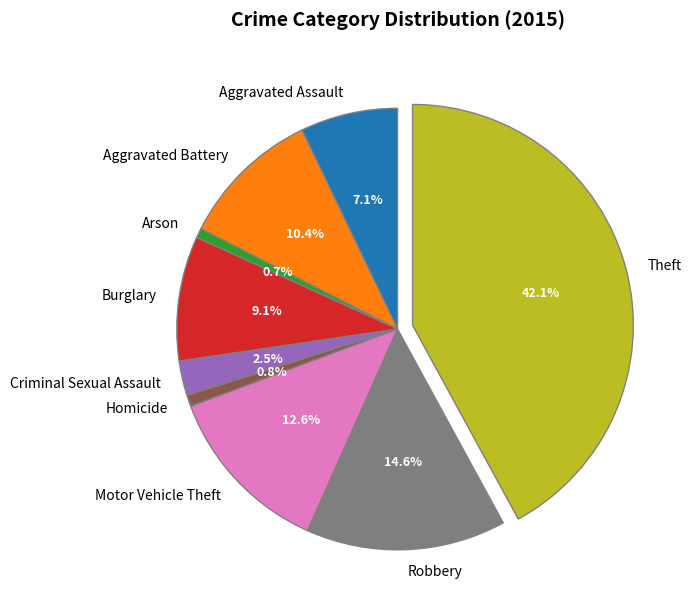

To the nearest percent, what is the difference between the largest and smallest slice percentages?

41%